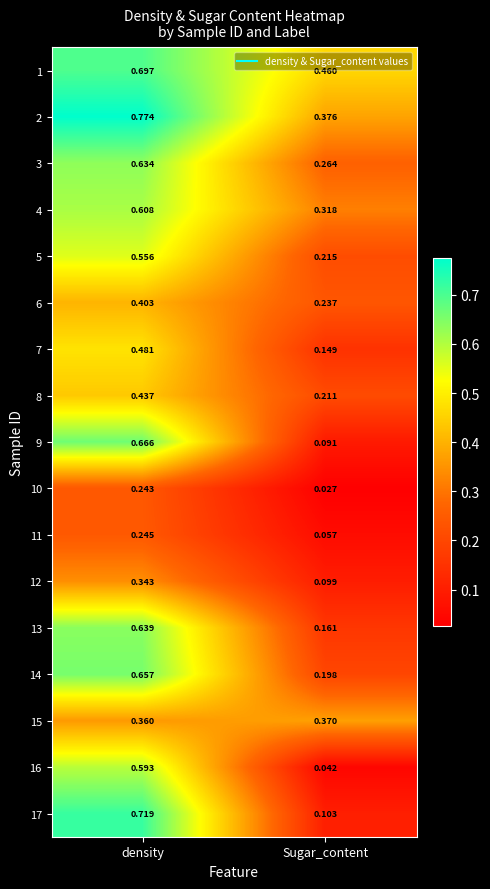

At which category is the sum across all series the highest?

density